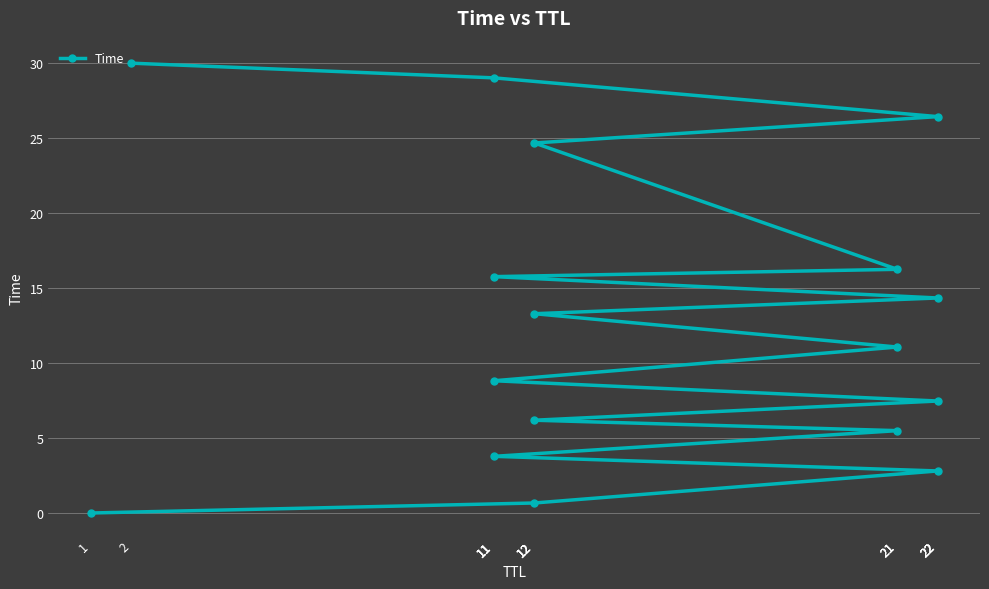

True or false: the data has more than 2 interior local peaks.

False